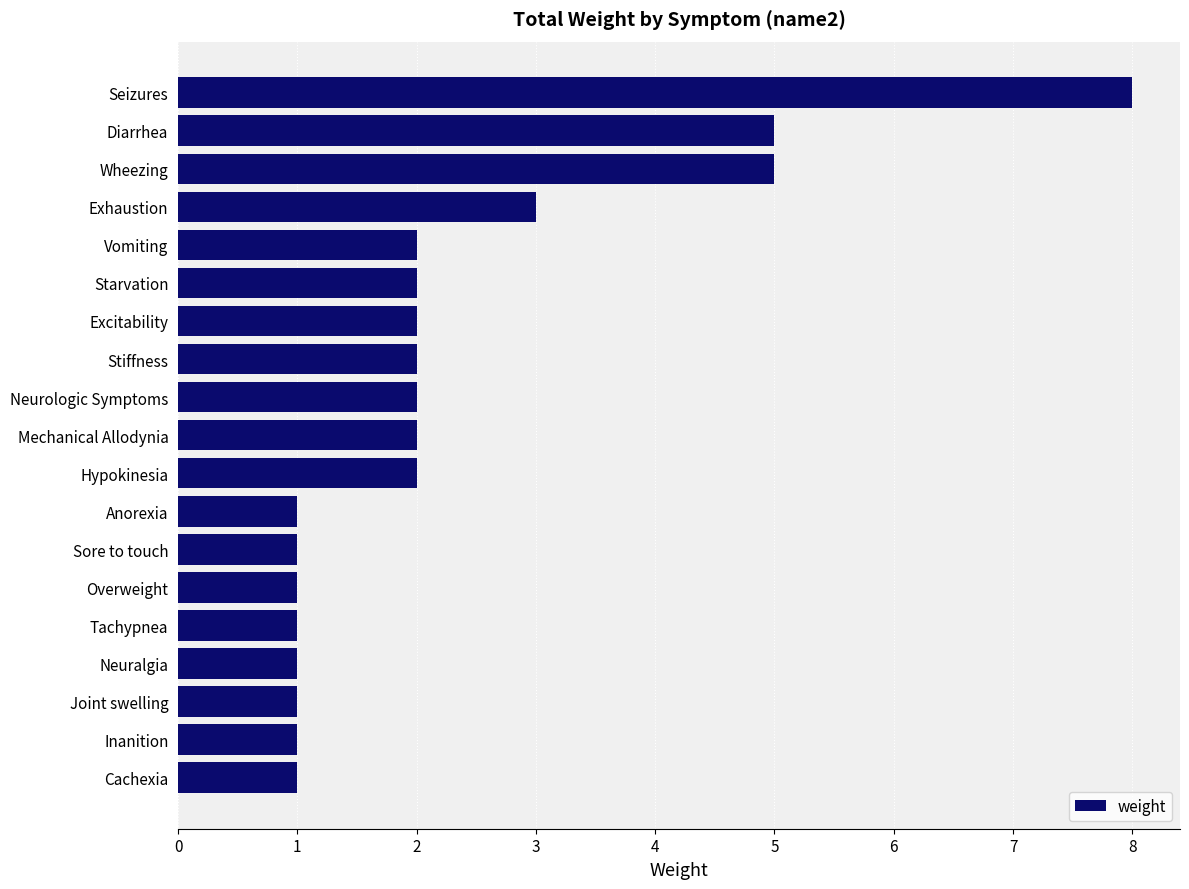

Reading top to bottom, extract all data points from this chart.

8	5	5	3	2	2	2	2	2	2	2	1	1	1	1	1	1	1	1